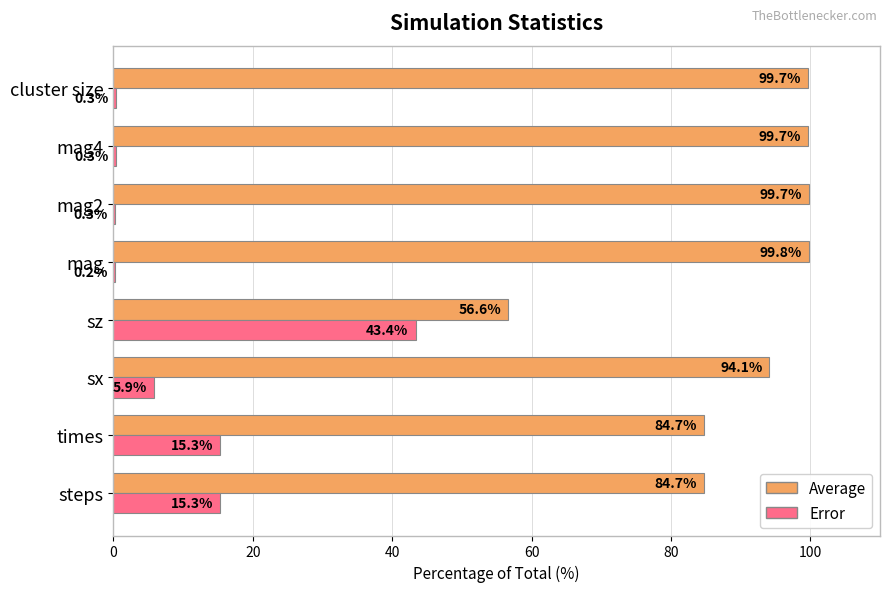

What is the total value across all series at times?

100.0